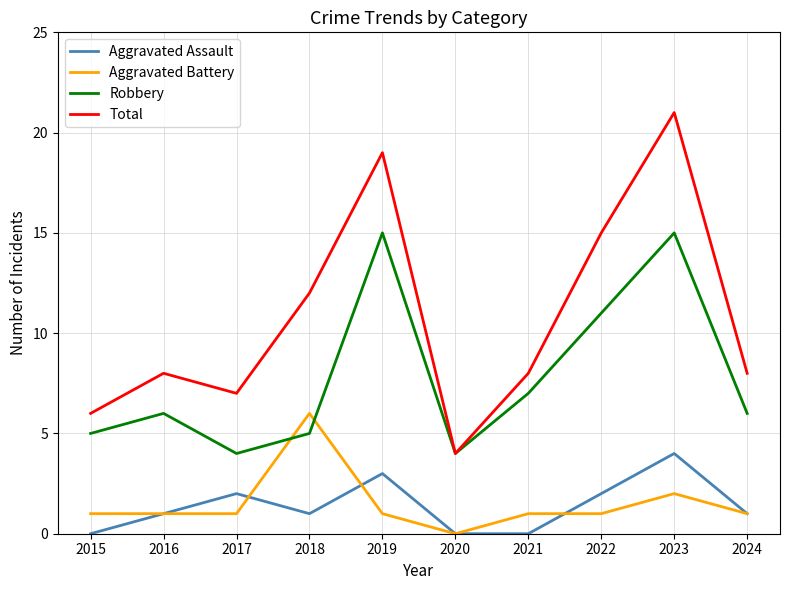

Reading left to right, what are all the values shown in this chart?

Aggravated Assault: 2015=0	2016=1	2017=2	2018=1	2019=3	2020=0	2021=0	2022=2	2023=4	2024=1
Aggravated Battery: 2015=1	2016=1	2017=1	2018=6	2019=1	2020=0	2021=1	2022=1	2023=2	2024=1
Robbery: 2015=5	2016=6	2017=4	2018=5	2019=15	2020=4	2021=7	2022=11	2023=15	2024=6
Total: 2015=6	2016=8	2017=7	2018=12	2019=19	2020=4	2021=8	2022=15	2023=21	2024=8